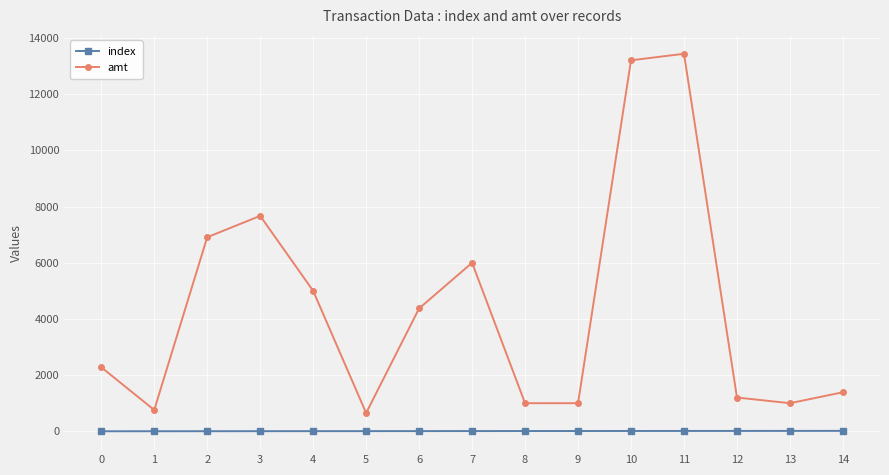

What is the approximate value of amt at 0?

2280.0